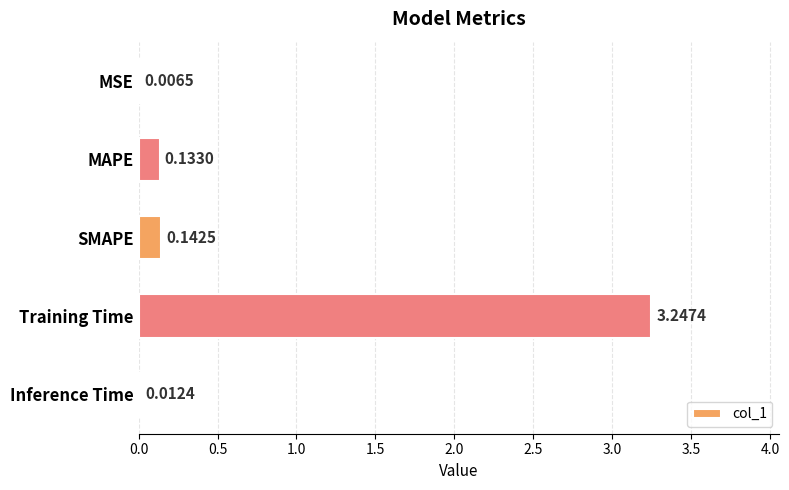

What is the sum of all values?

3.5